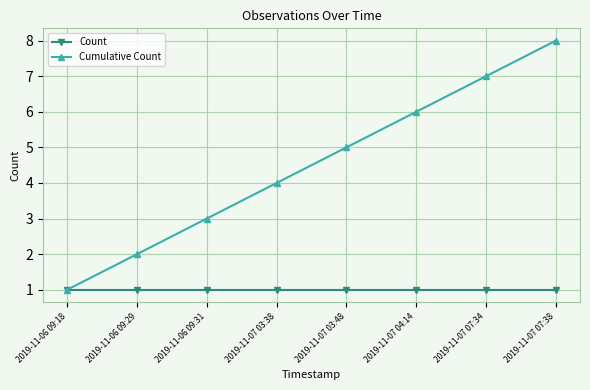

Between 2019-11-07 03:48 and 2019-11-07 07:38, which series saw the biggest shift?

Cumulative Count